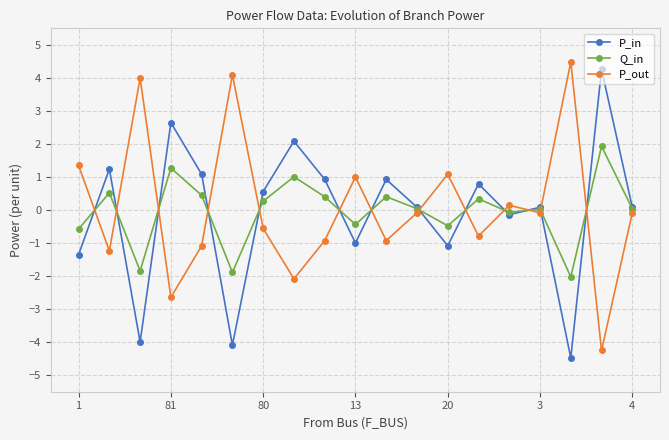

How many data points does each series have?

19